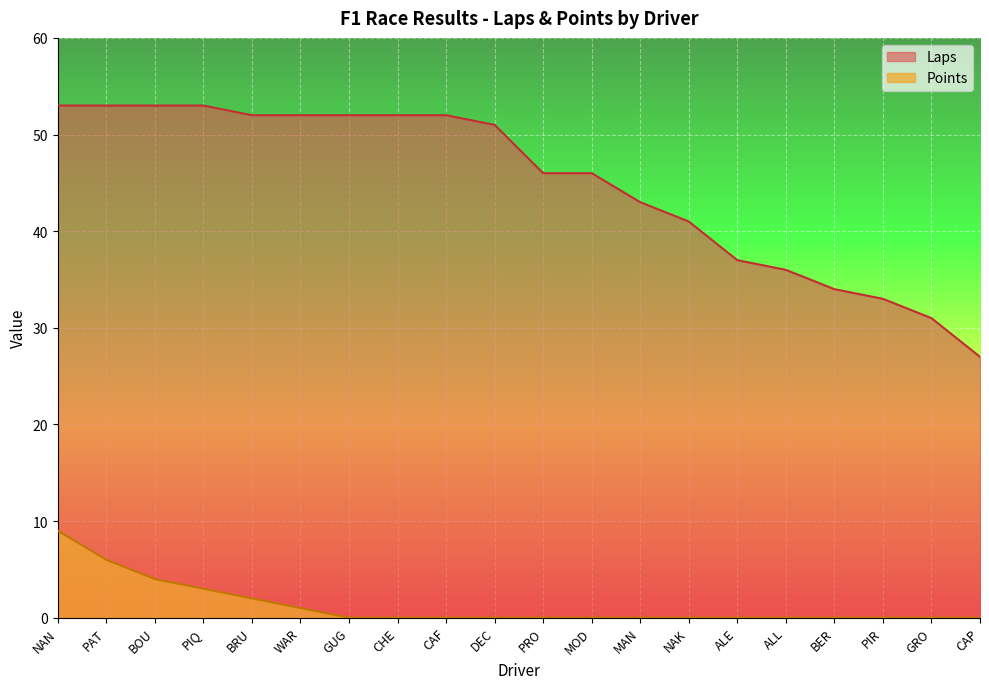

What is the approximate value of Laps at BOU, to the nearest 10?

50